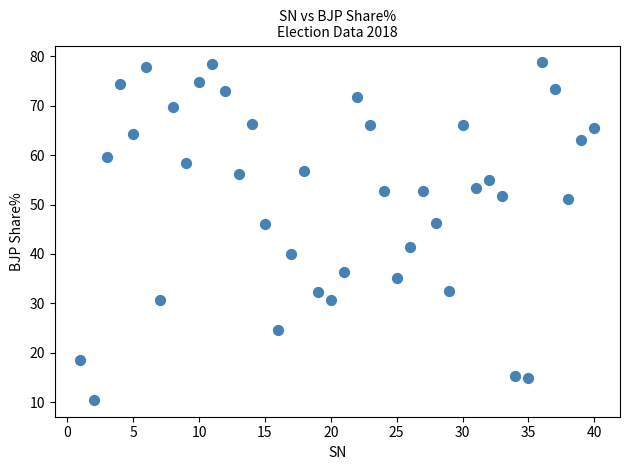

What is the range of Y values (max minus min)?

68.3